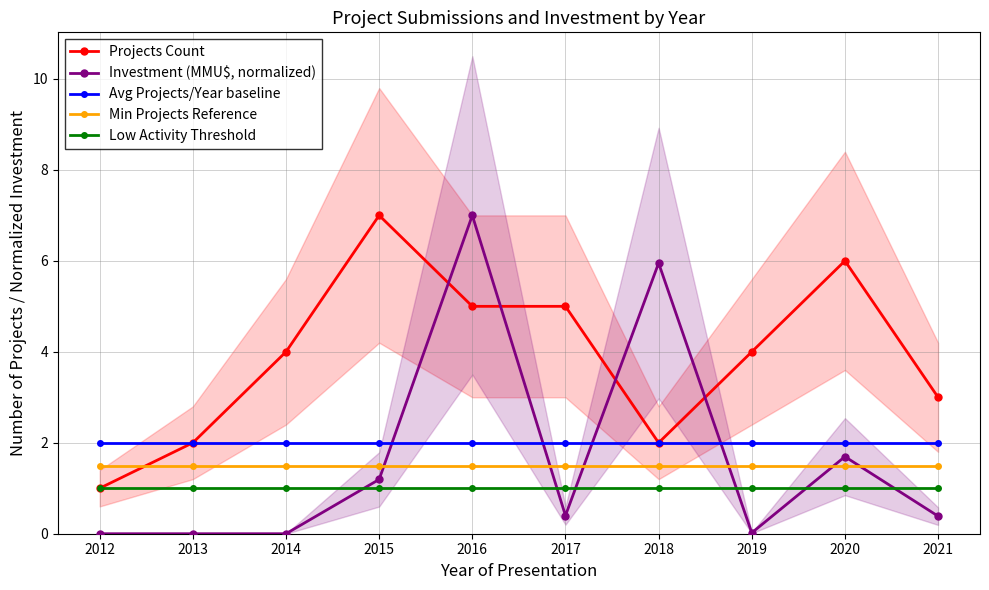

Which series has the largest total across all categories?

Projects Count